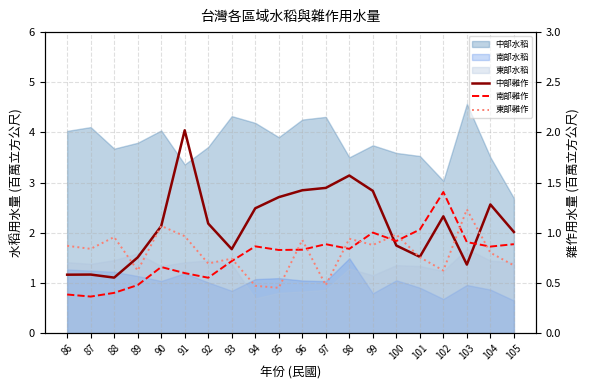

How many lines are shown in the chart?

3